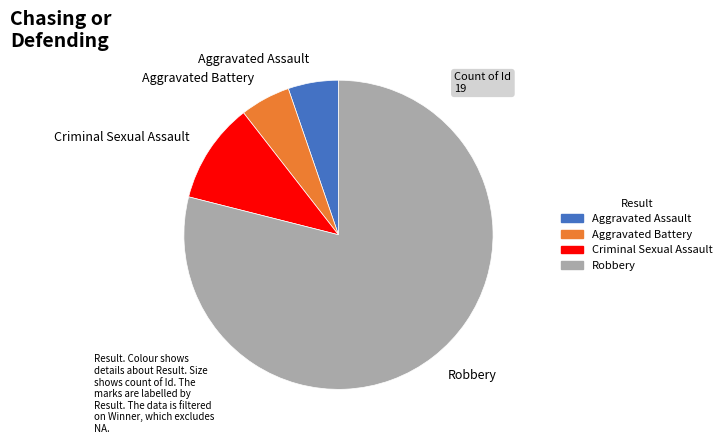

Which slice is the largest?

Robbery